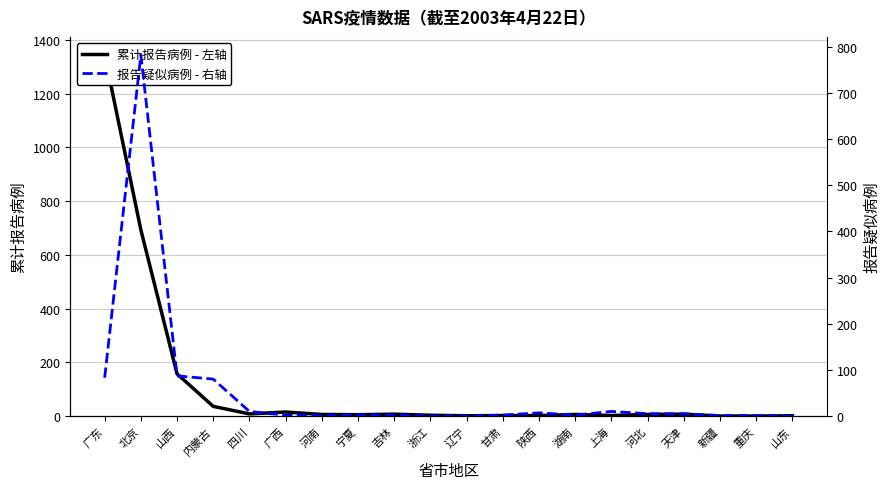

Rank the series by their maximum value, from lowest to highest.

报告疑似病例 - 右轴, 累计报告病例 - 左轴